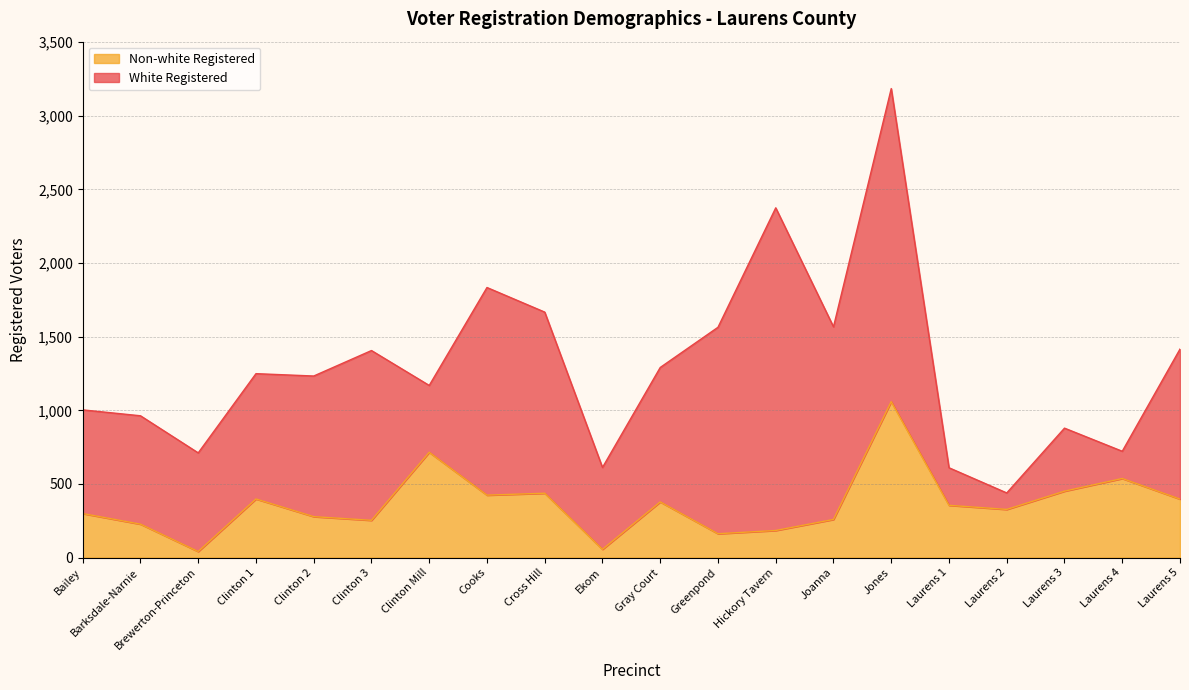

What value does the data have at Joanna, to the nearest 100?

300